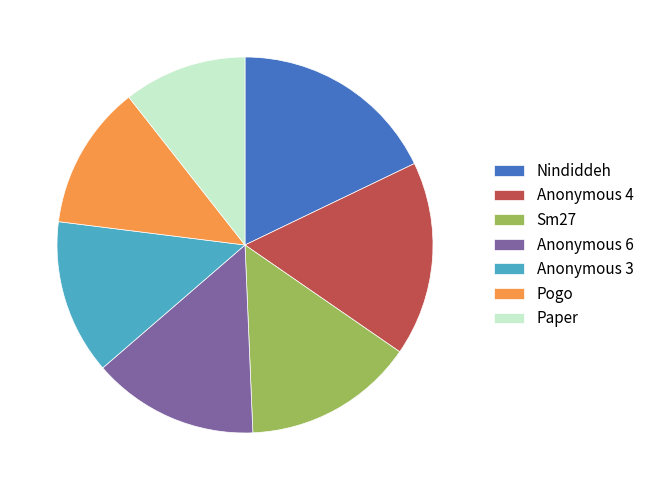

Which has a higher value, Anonymous 3 or Sm27?

Sm27